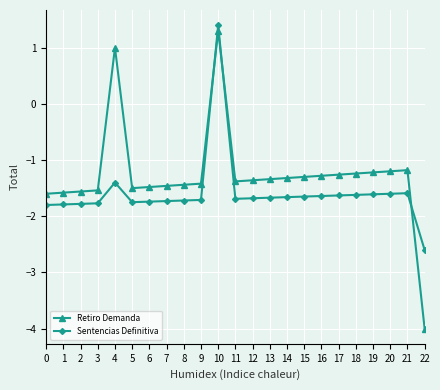

Is this an area chart (filled region under the line)?

No